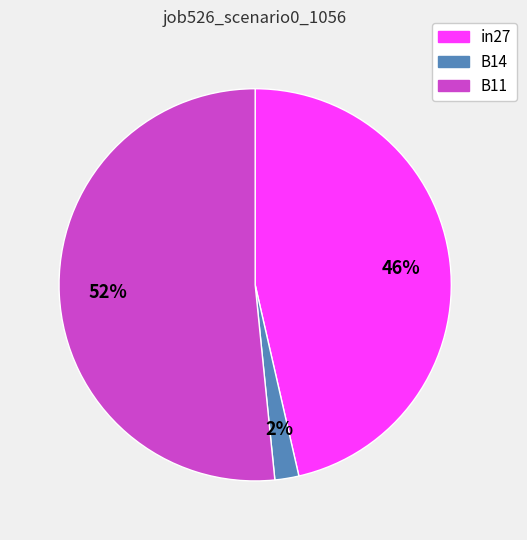

To the nearest percent, what percentage of the pie is in27?

46%